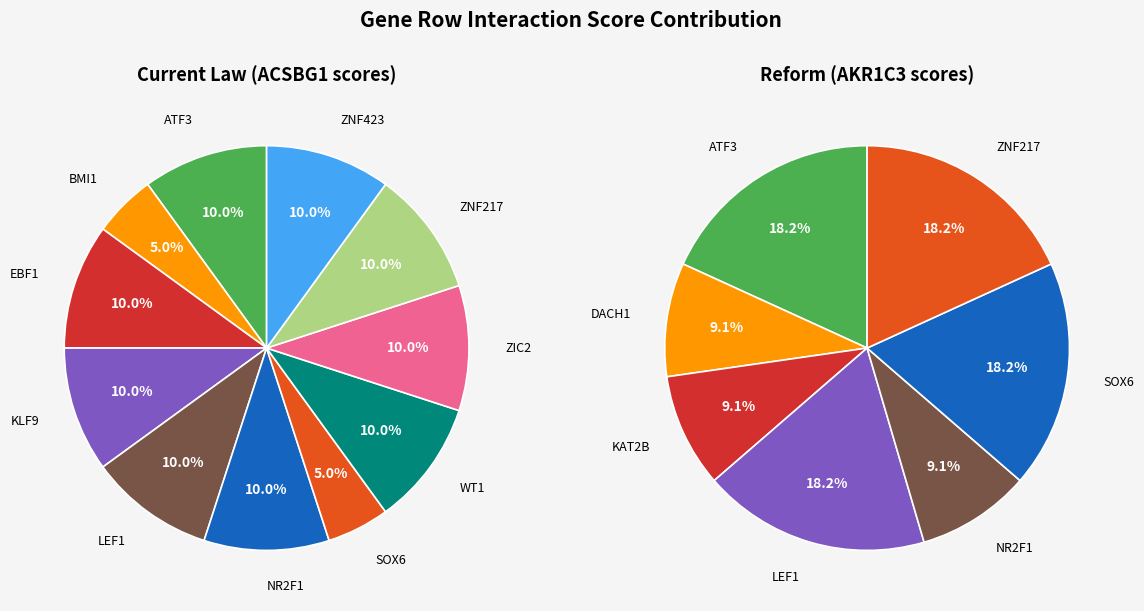

Combined, do WT1 and ATF3 account for over 50%?

No